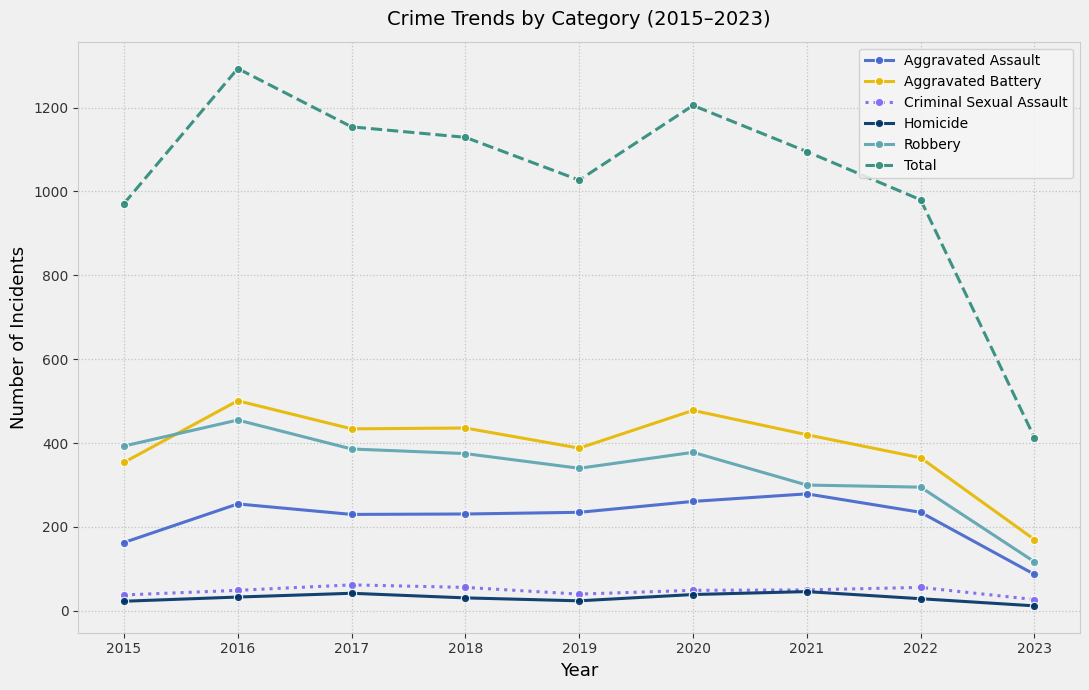

What is the smallest value displayed?

12